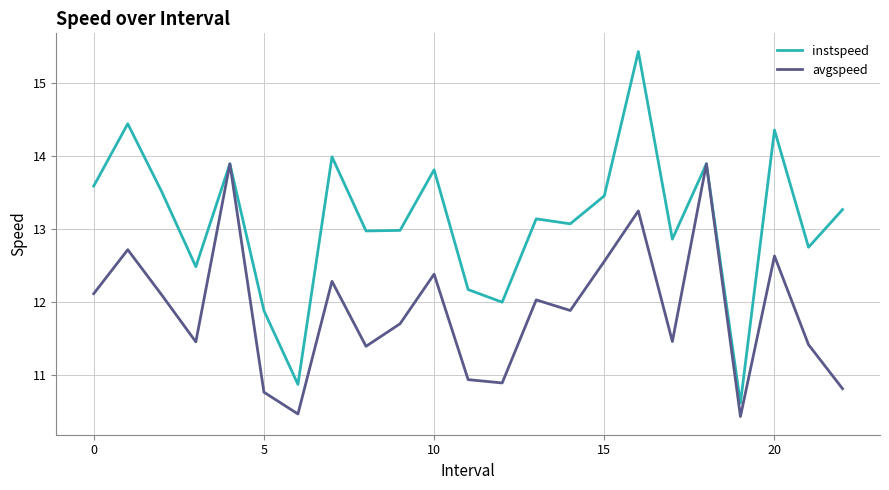

List the series in order of their peak value, lowest first.

avgspeed, instspeed